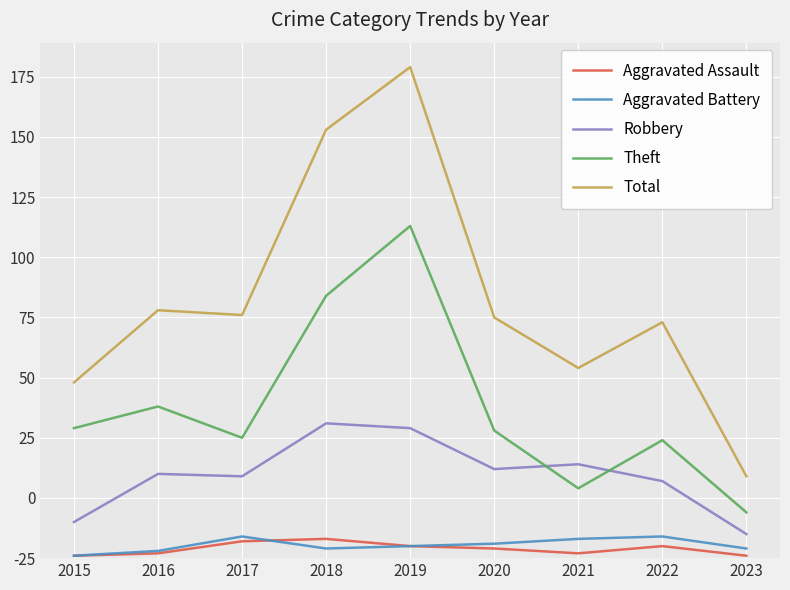

Where is Total nearest to the value 119?

2016